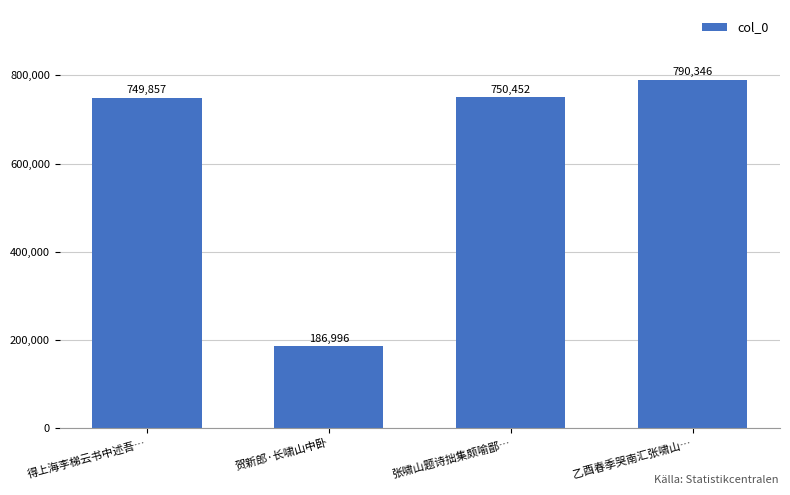

What is the label of the 3rd bar from the right?

贺新郎·长啸山中卧